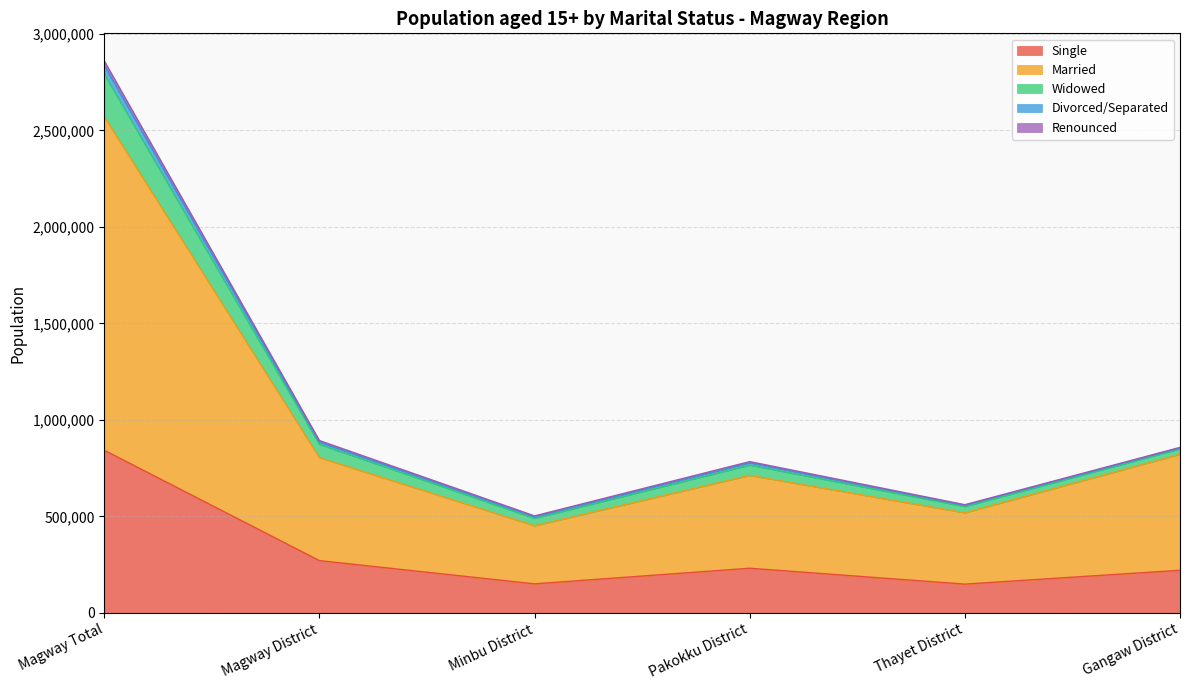

True or false: Married and Single cross at least once.

False